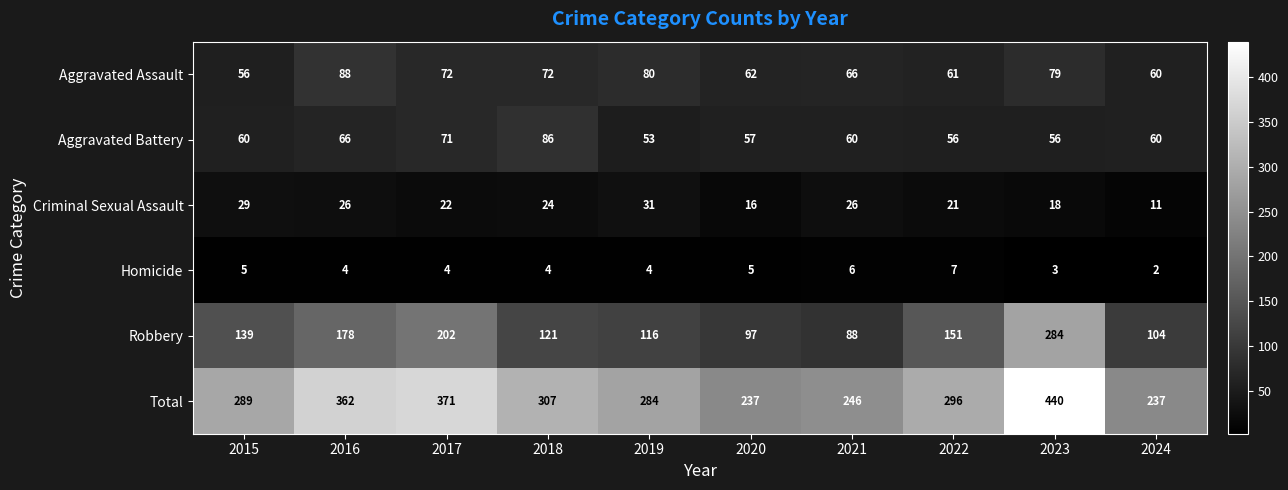

Rank the series at 2016 from highest to lowest value.

Total, Robbery, Aggravated Assault, Aggravated Battery, Criminal Sexual Assault, Homicide